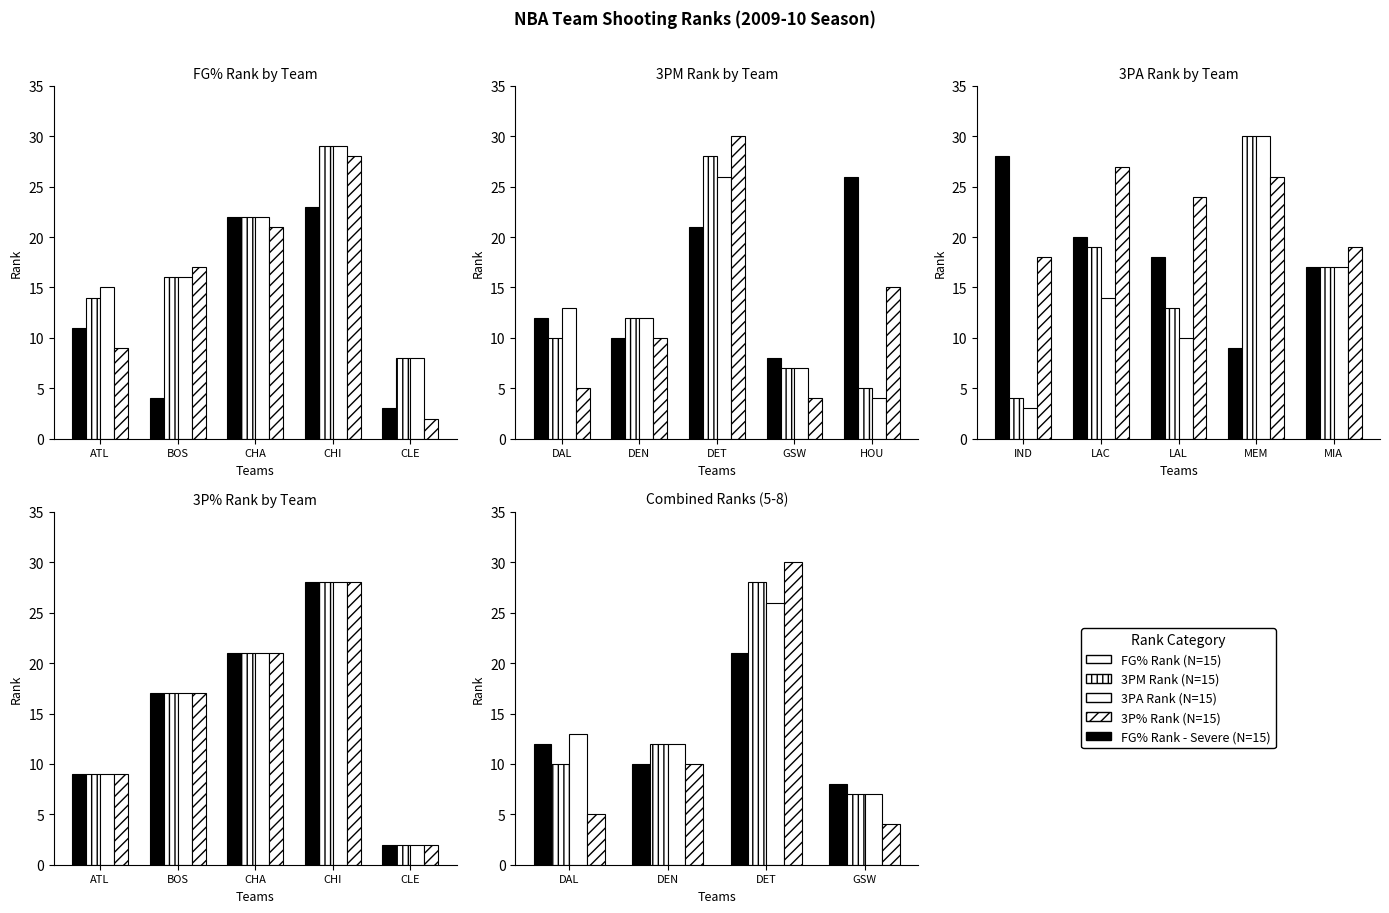

Are the bars horizontal?

No